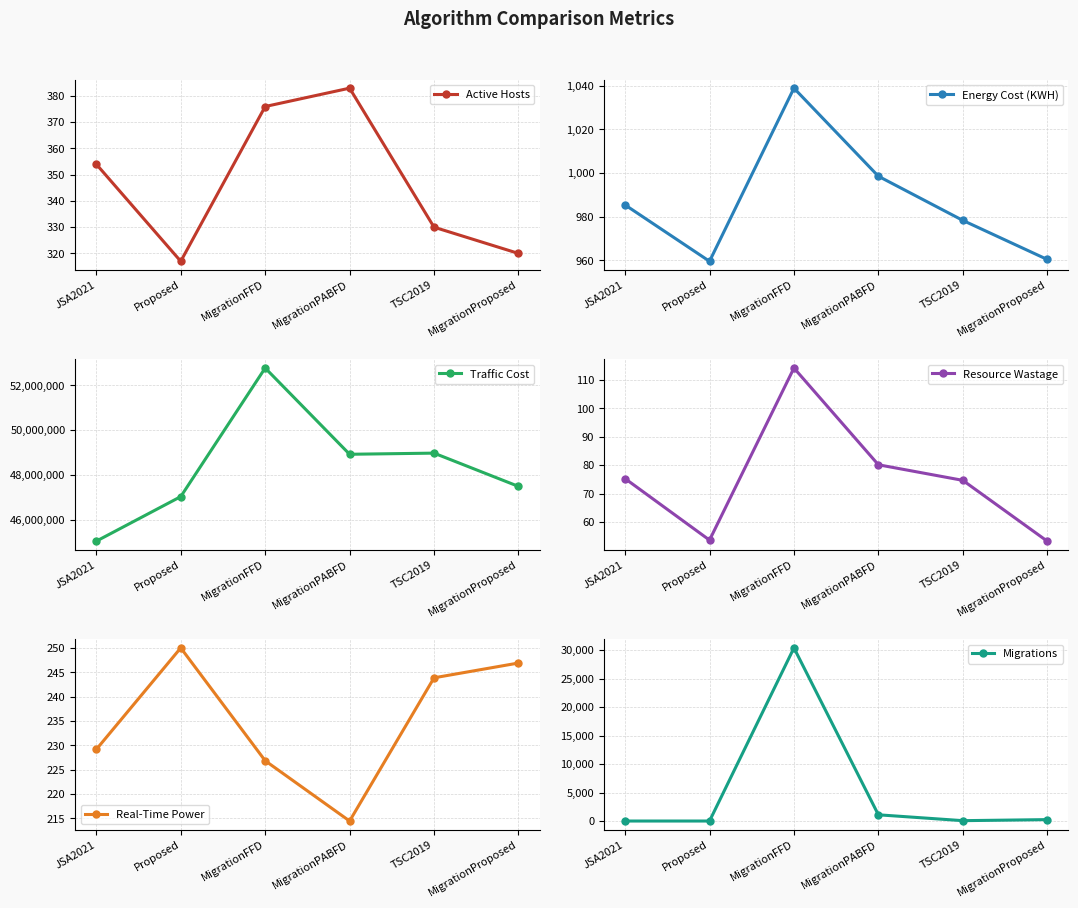

At which category is the sum across all series the highest?

MigrationFFD